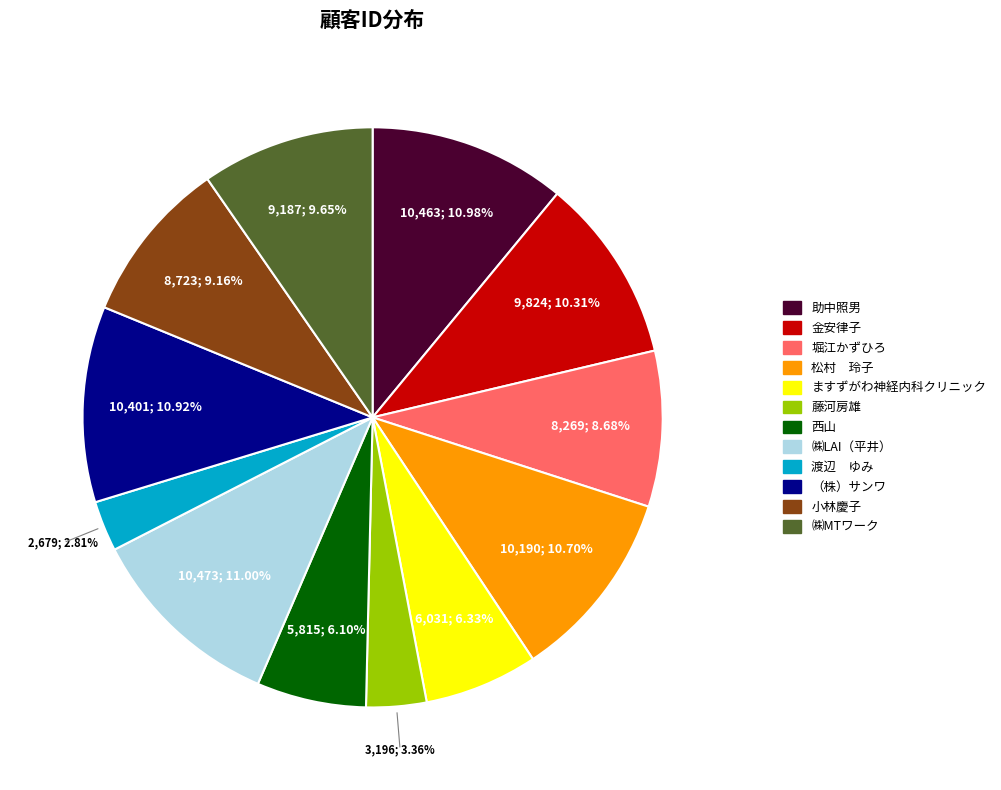

Which slice is the smallest?

渡辺 ゆみ